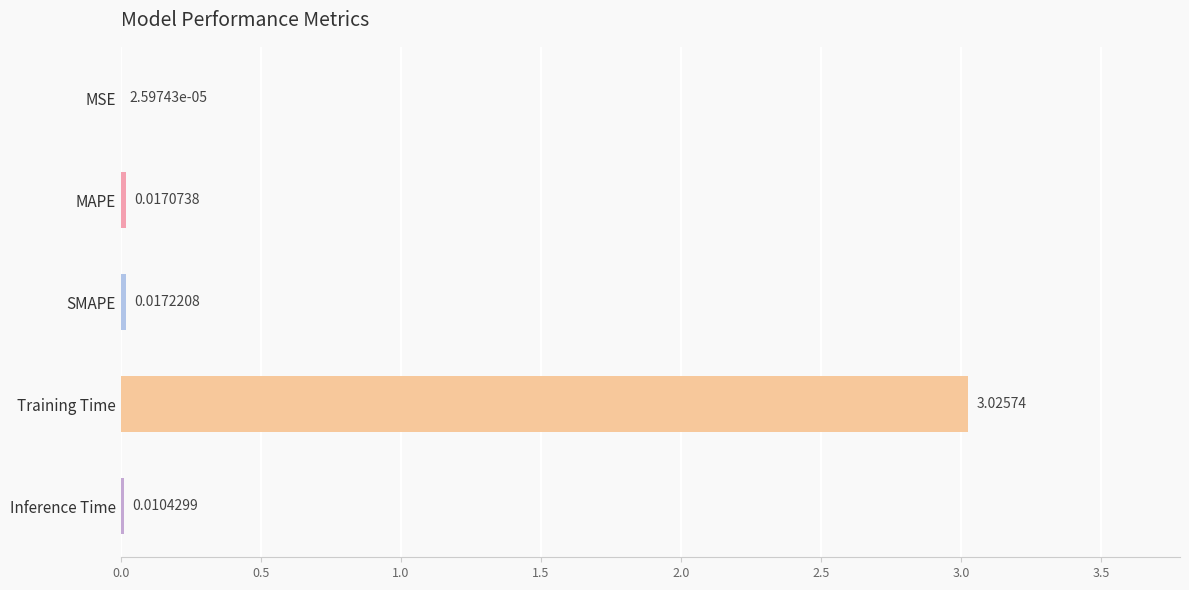

Which label corresponds to the largest value in the chart?

Training Time